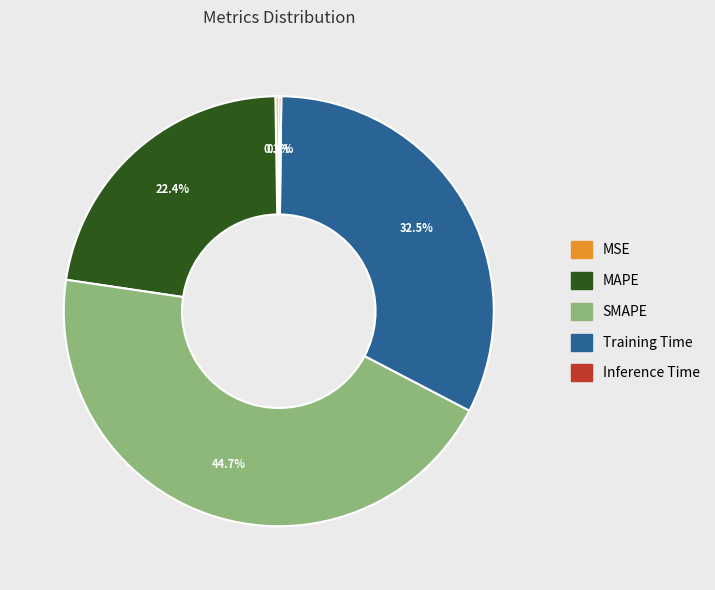

What portion of the pie excludes SMAPE?

55.3%